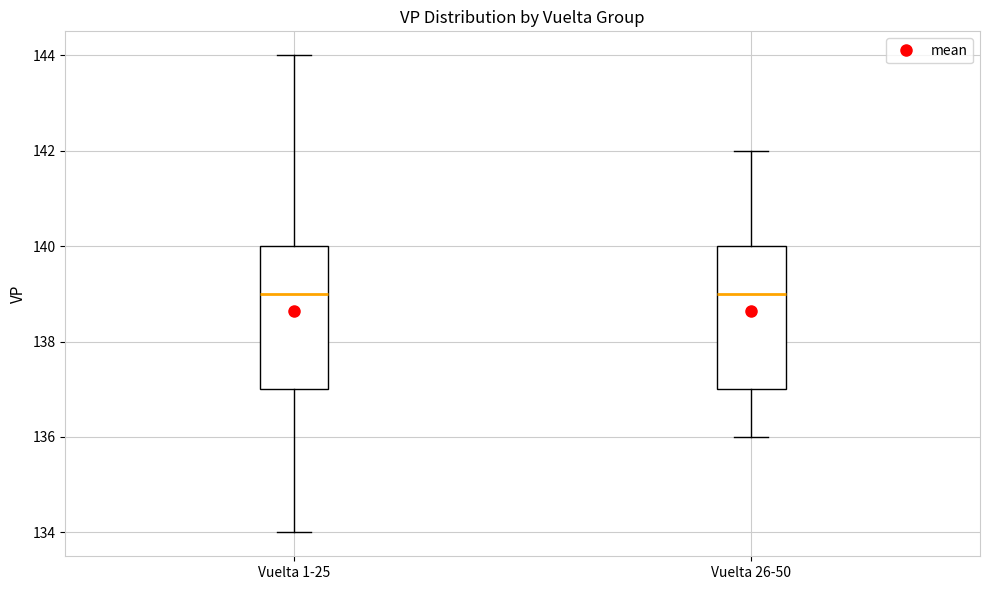

Reading left to right, read every box against the y-axis: the position of its median line, the range the box covers, and the ends of its whiskers. The values are not printed on the chart, so give them approximately, as read against the axis.

Vuelta 1-25: median 139, box 137 to 140, whiskers 134 to 144
Vuelta 26-50: median 139, box 137 to 140, whiskers 136 to 142